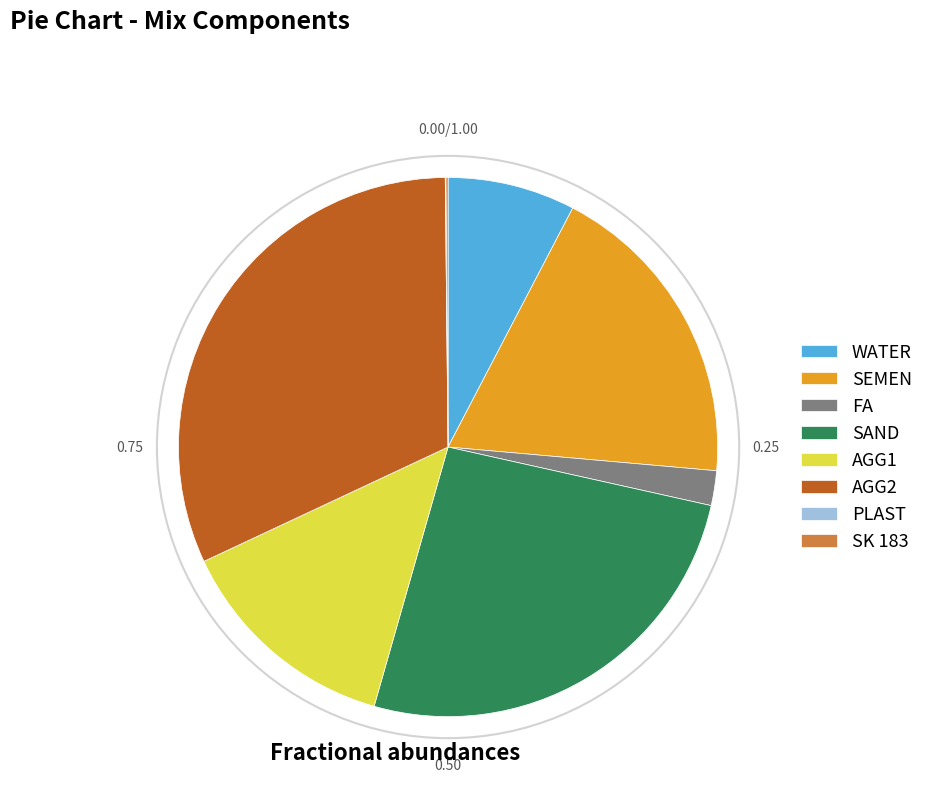

What is the largest slice in the pie chart?

AGG2